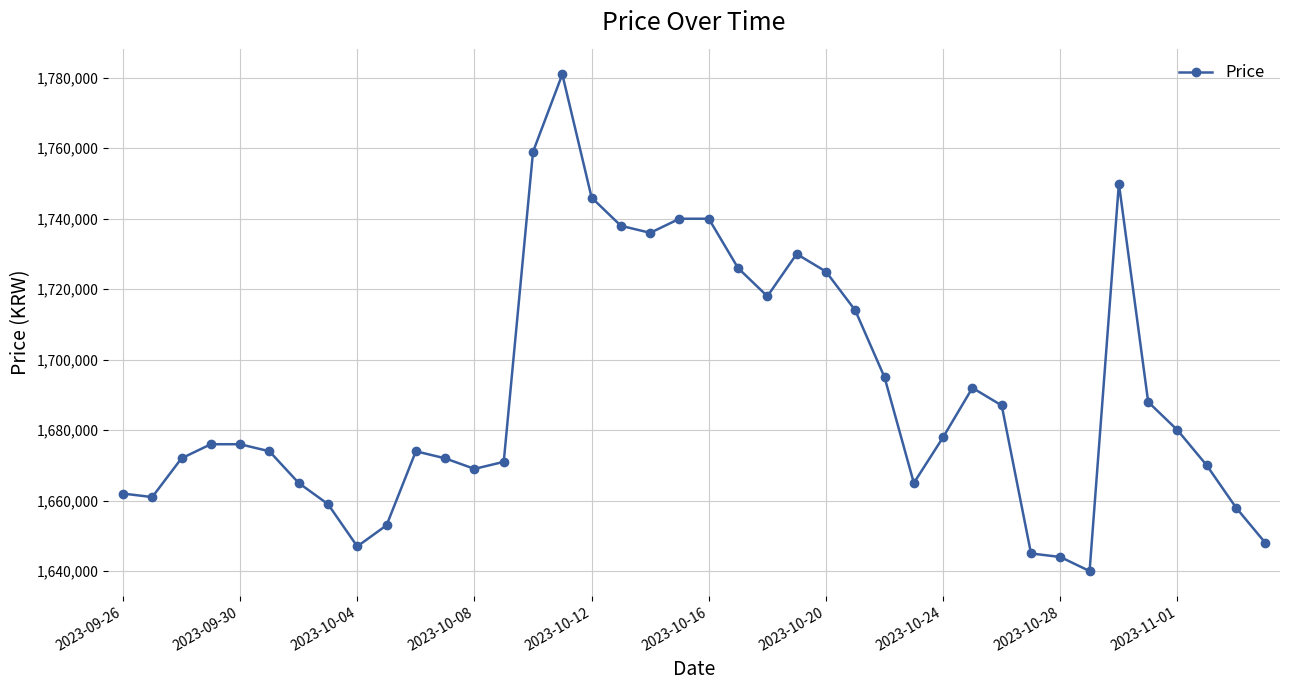

True or false: the data has more than 1 interior local peaks.

True